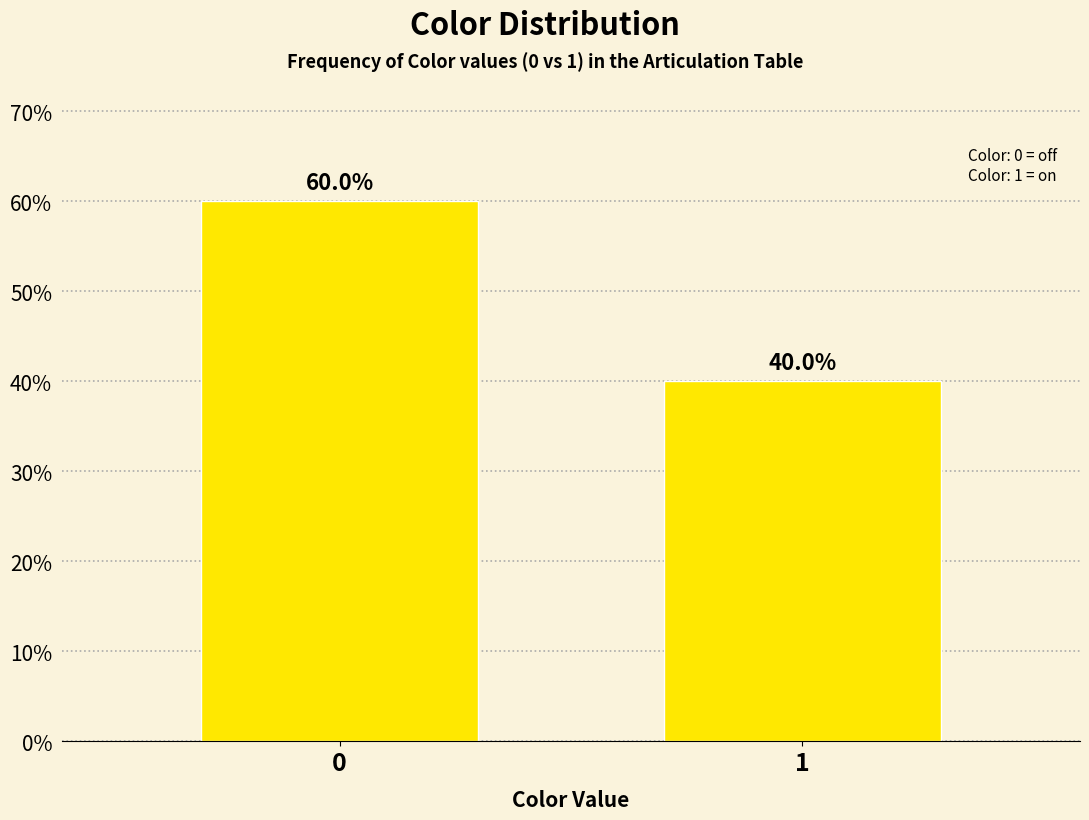

Reading right to left, what are all the values shown in this chart?

1=40	0=60